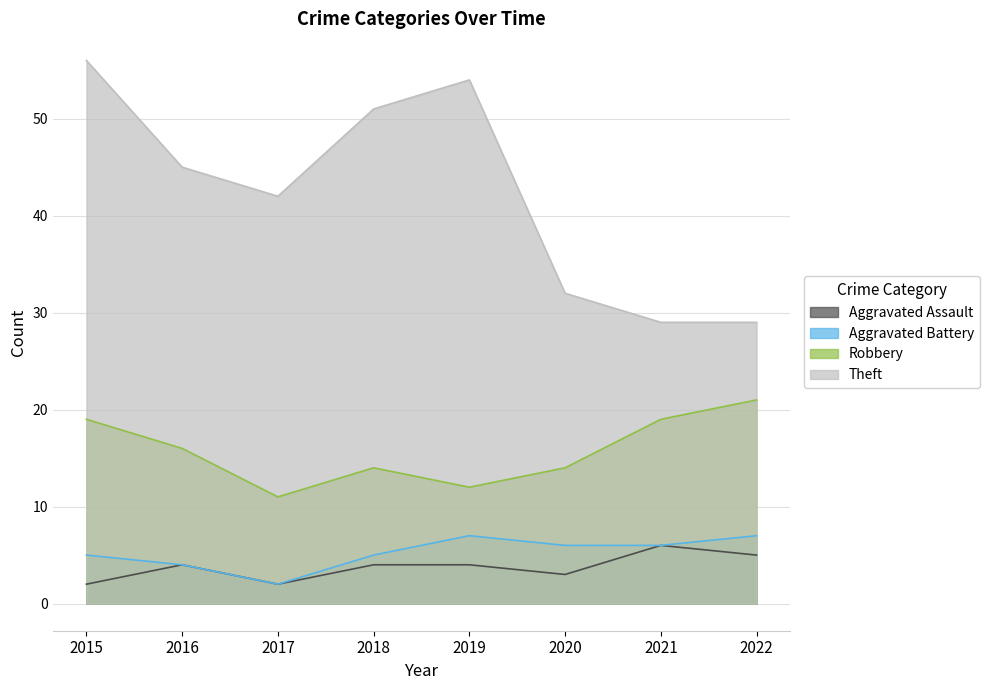

What are all the series names shown in the legend?

Aggravated Assault, Aggravated Battery, Robbery, Theft